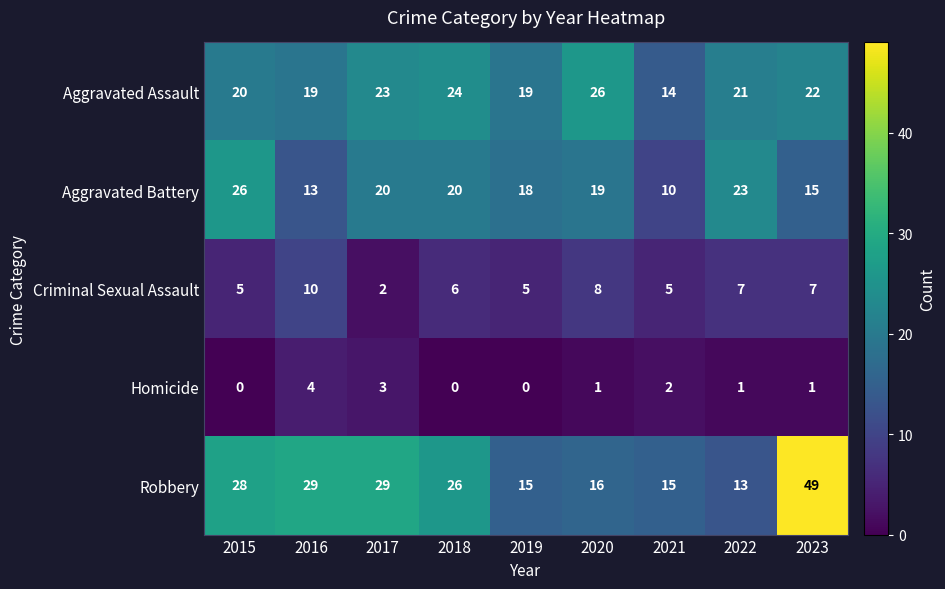

Between 2016 and 2018, which series saw the biggest shift?

Aggravated Battery